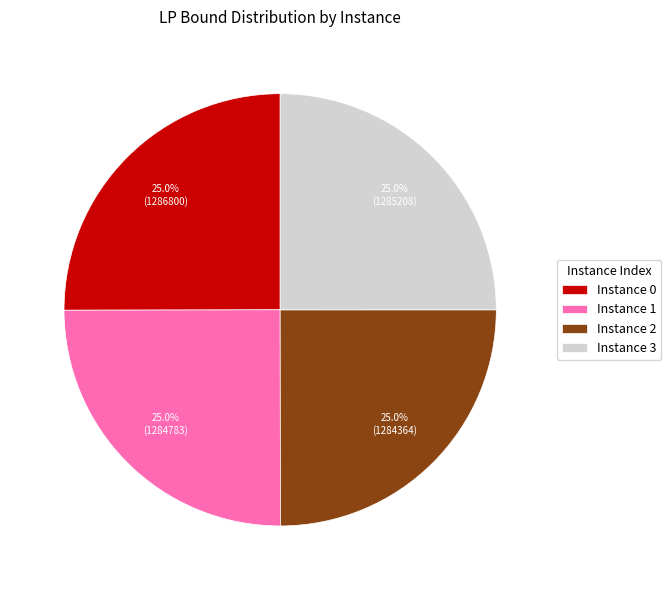

Combined, what portion of the pie is Instance 0 and Instance 2?

50.0%